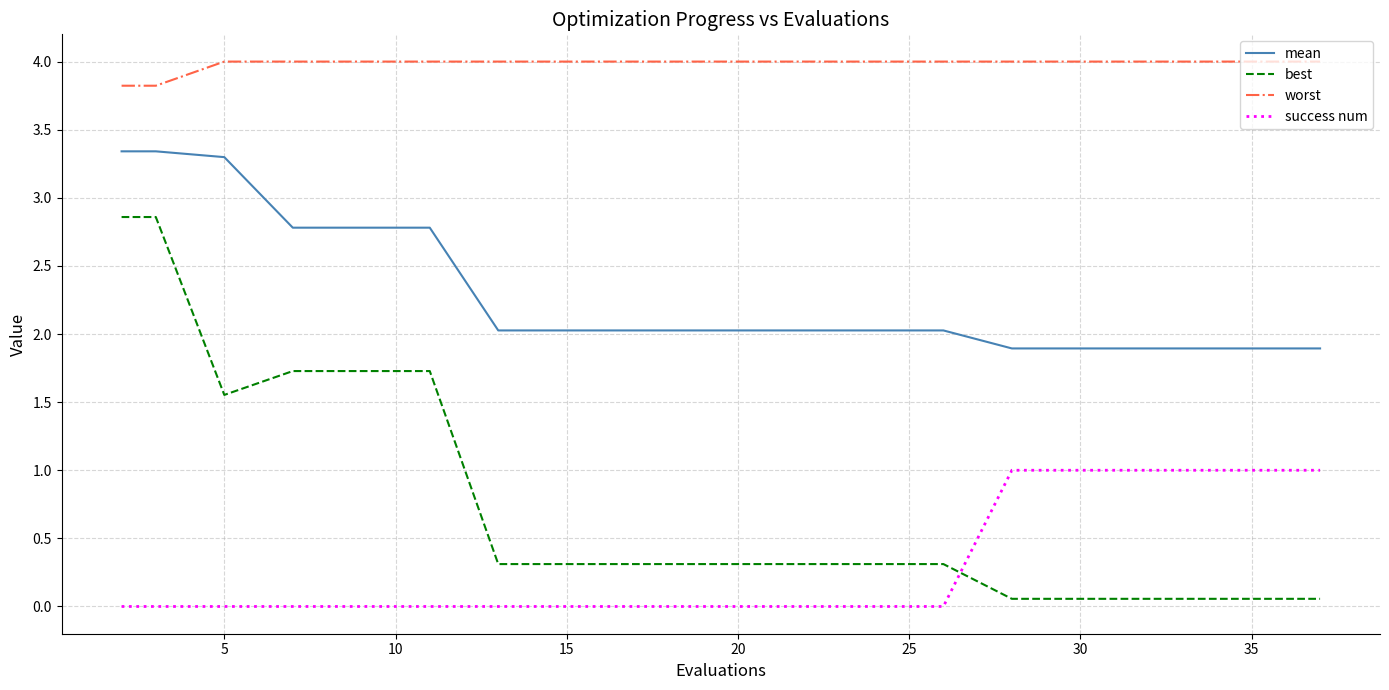

What is the difference between the maximum and minimum values in the success num series?

1.0